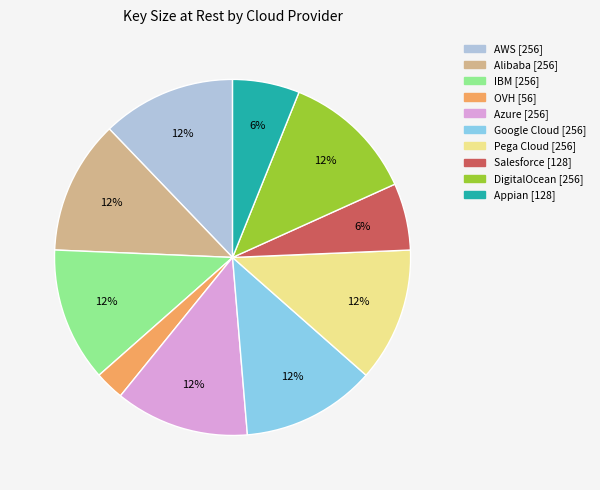

Is the sum of Appian and OVH greater than half?

No